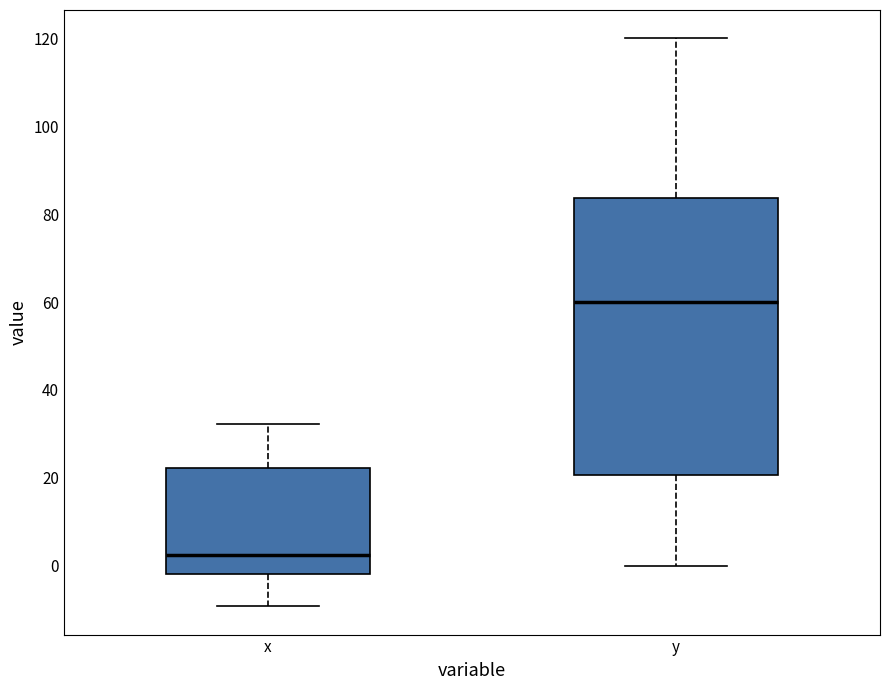

Reading left to right, read every box against the y-axis: the position of its median line, the range the box covers, and the ends of its whiskers. The values are not printed on the chart, so give them approximately, as read against the axis.

x: median 2, box -2 to 22, whiskers -10 to 32
y: median 60, box 20 to 84, whiskers 0 to 120